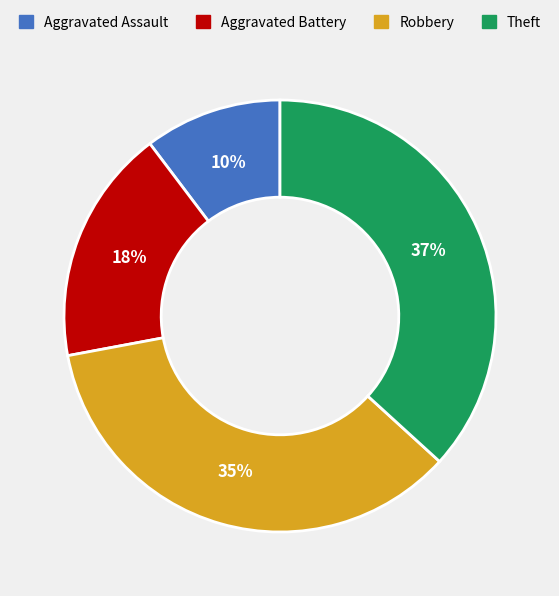

How many segments does this pie chart have?

4